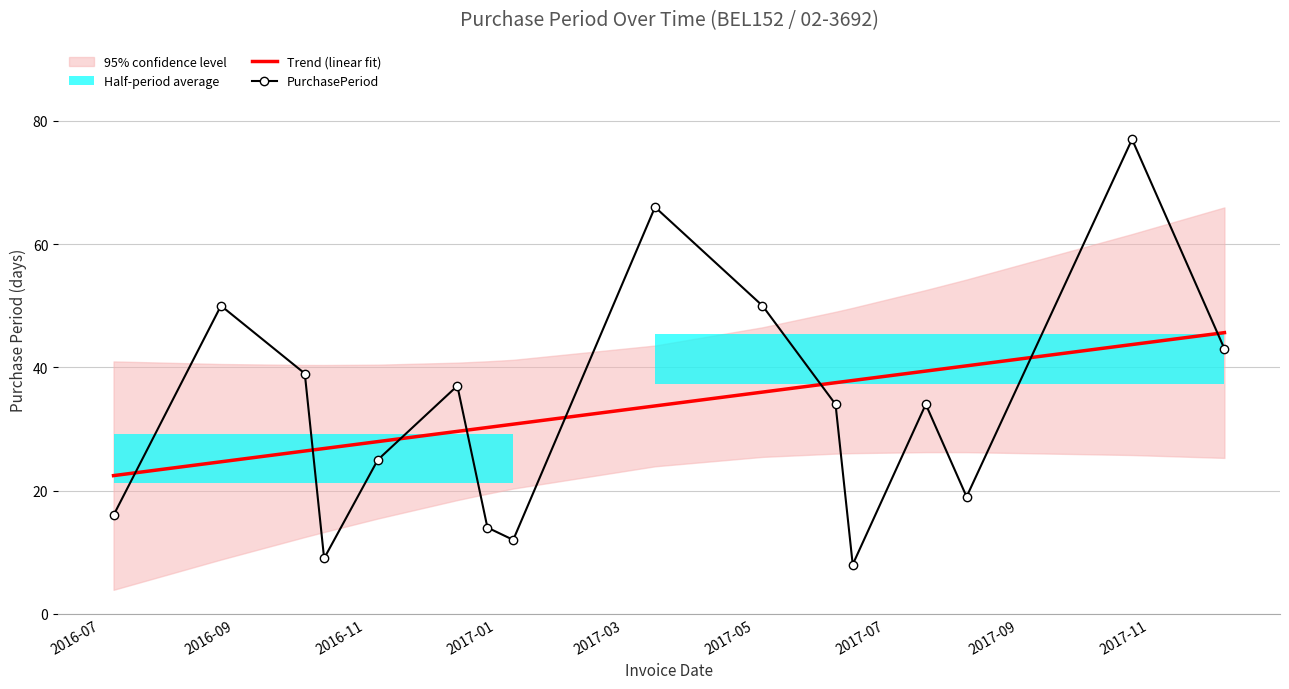

What is the sum of all Trend (linear fit) values?

533.0